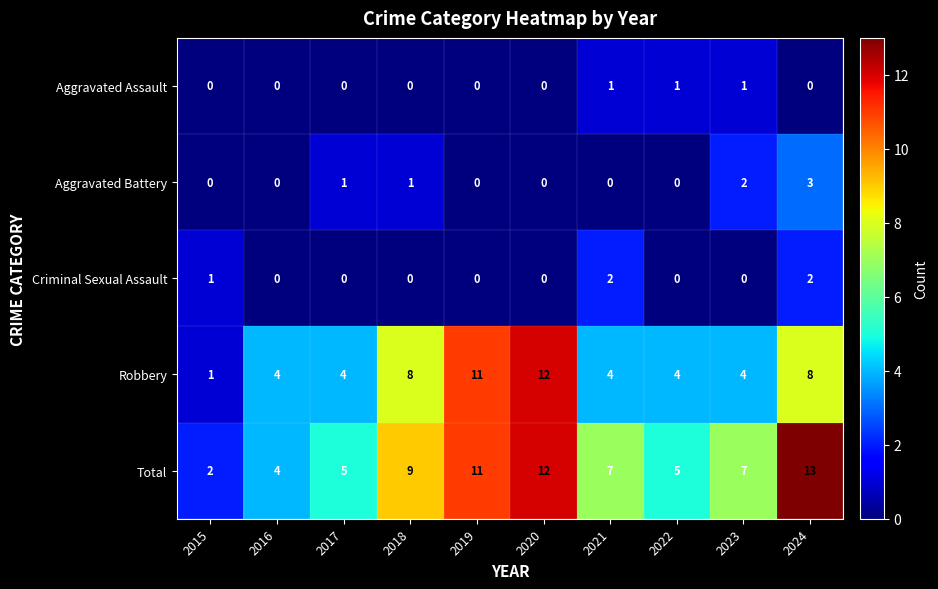

Which series changed the most between 2018 and 2020?

Robbery